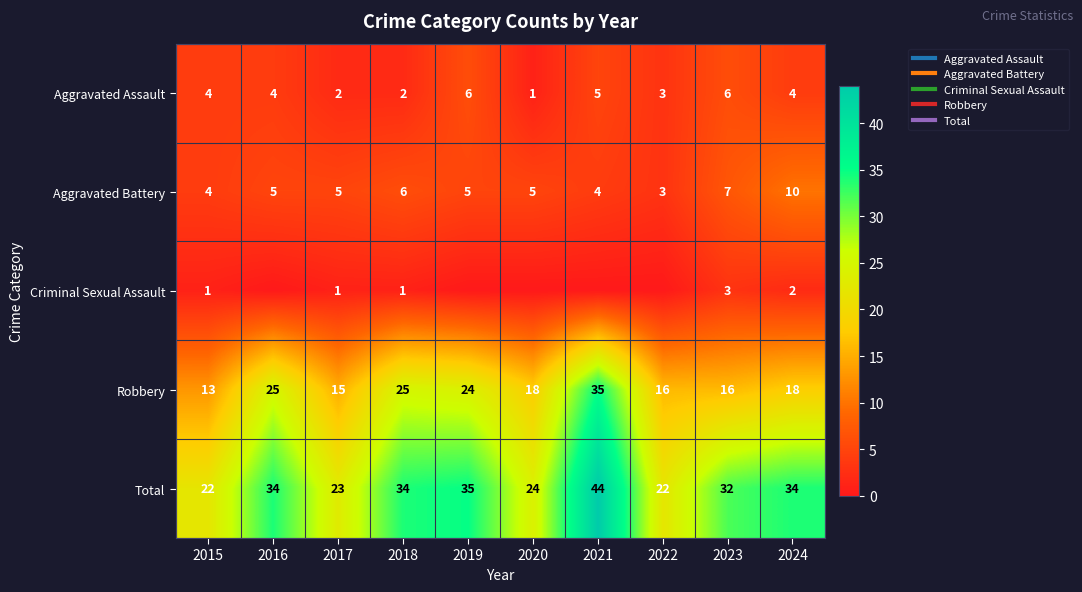

At 2022, list the series in order from largest to smallest.

Total, Robbery, Aggravated Assault, Aggravated Battery, Criminal Sexual Assault